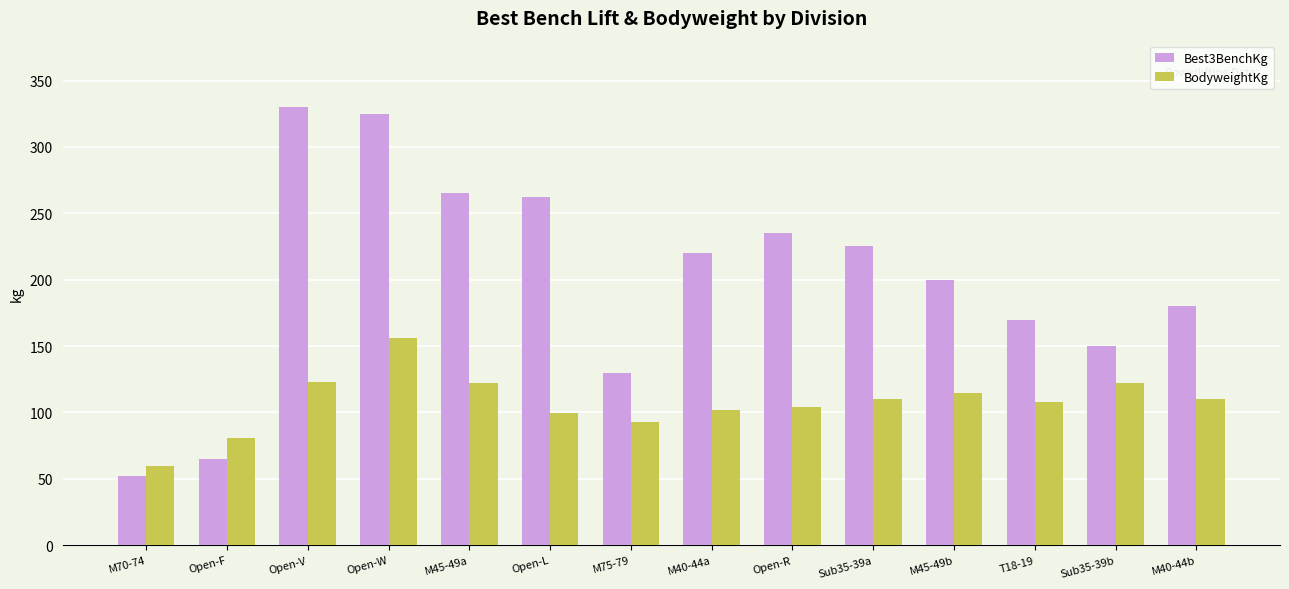

What is the spread (max minus min) of values at M40-44a?

117.9